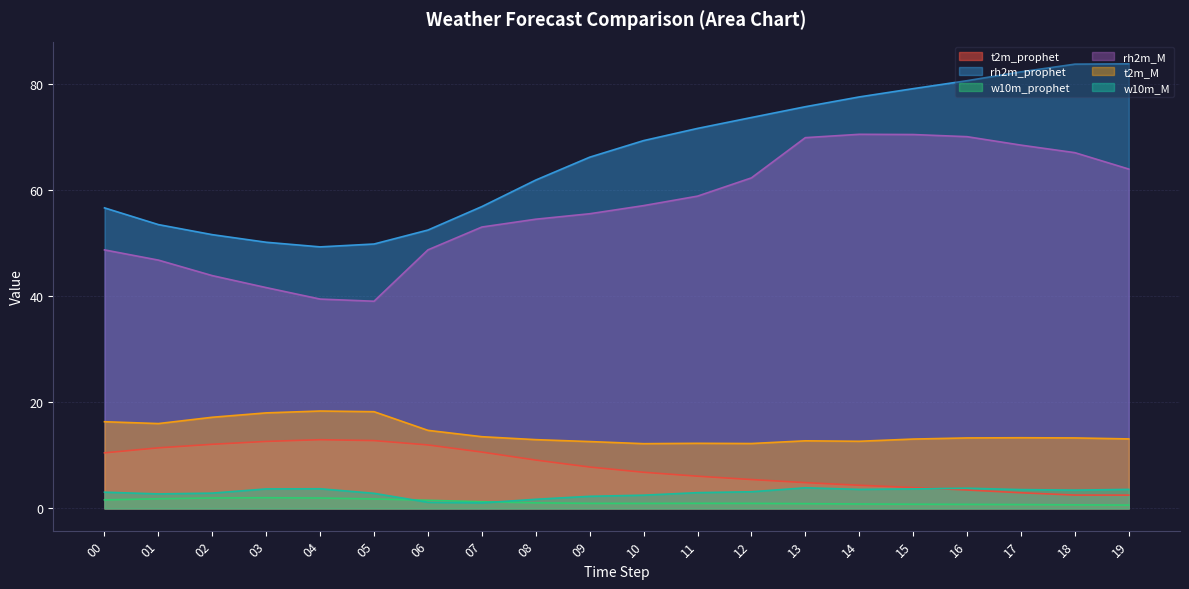

How many series are shown in this chart?

6